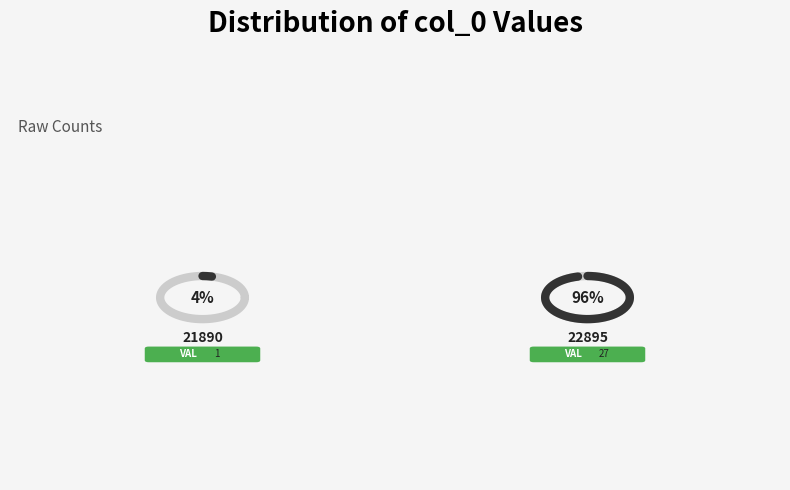

To the nearest percent, what percentage of the pie is 22895?

96%